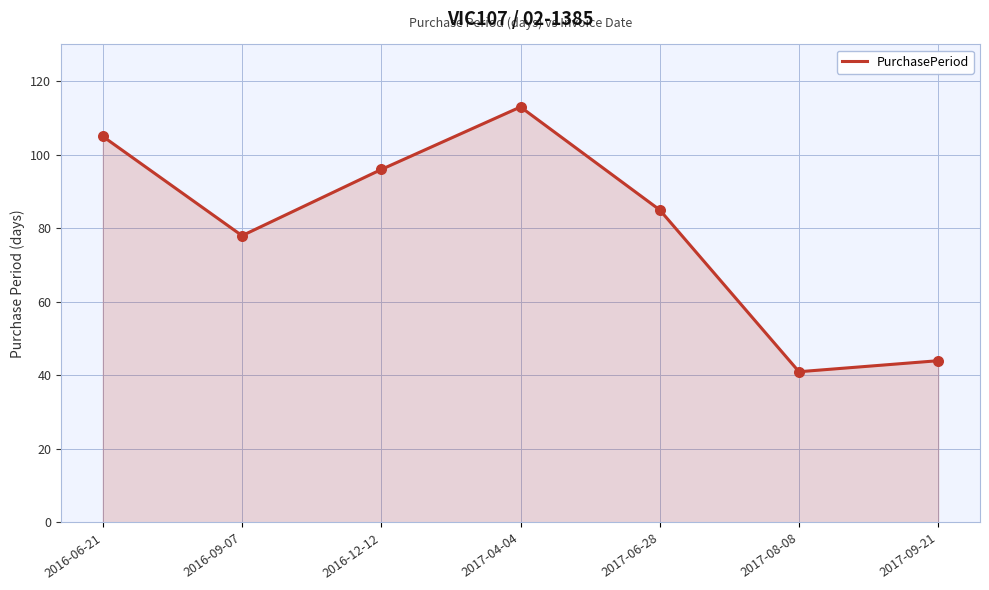

What is the ratio of the value at 2017-06-28 to the value at 2017-09-21?

1.9